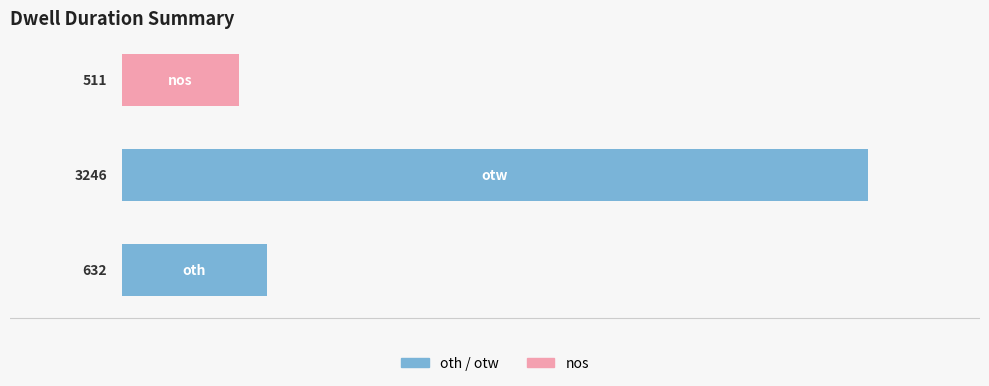

What is the maximum value shown in the chart?

3246